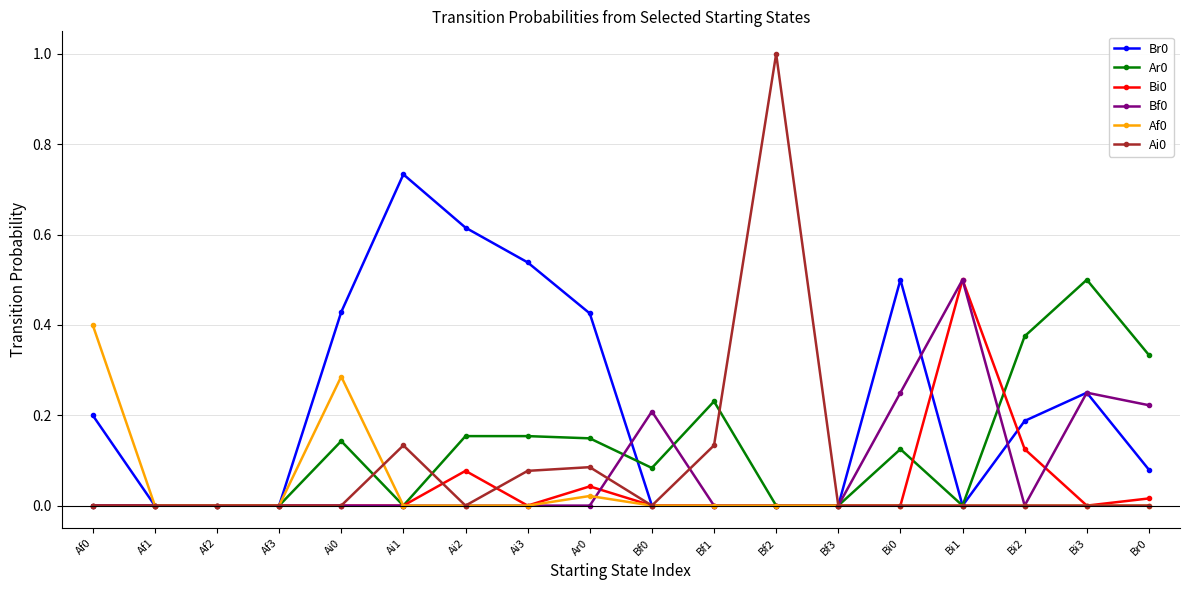

True or false: Bf0 has more than 0 interior local peaks.

True